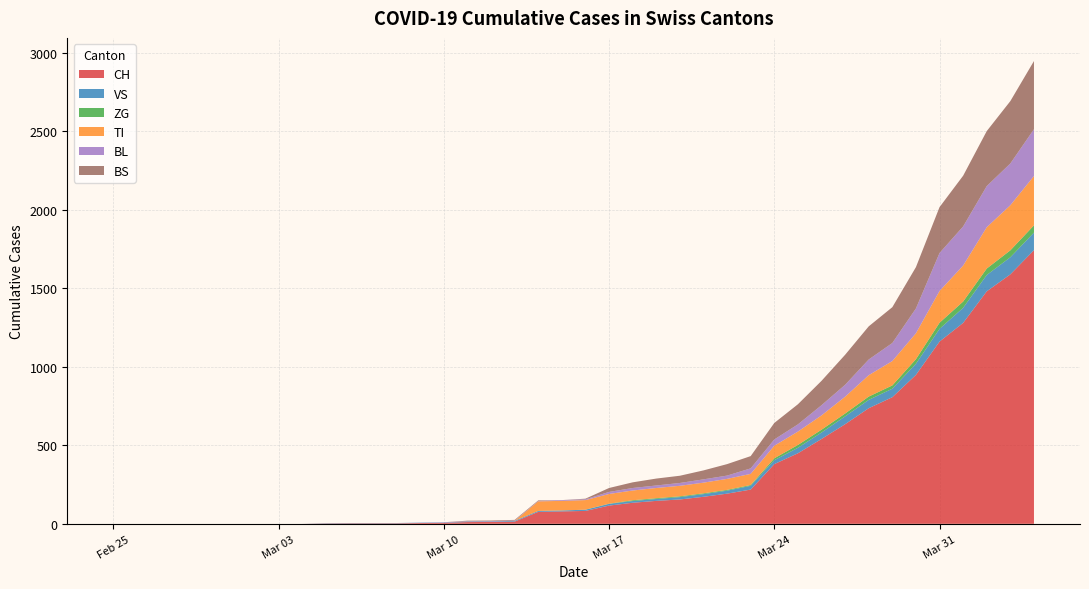

Reading left to right, list all the values displayed in this chart.

CH: 0	0	0	0	0	0	0	0	0	2	3	3	3	5	6	11	12	14	76	79	82	116	134	146	155	172	192	218	380	449	540	634	736	806	948	1160	1279	1480	1588	1742
VS: 0	0	0	0	0	0	0	0	0	2	2	2	2	2	2	3	3	5	6	6	8	11	11	12	15	17	19	24	25	35	41	50	53	54	71	81	96	104	109	112
ZG: 0	0	0	0	0	0	0	0	0	0	0	0	0	0	0	0	0	0	0	0	0	1	5	5	5	5	5	5	12	18	18	18	21	21	29	39	40	41	44	46
TI: 0	0	0	0	0	0	0	0	0	0	0	0	0	0	0	0	0	0	61	61	61	62	62	65	67	68	70	71	80	85	91	107	136	155	165	202	229	263	287	314
BL: 0	0	0	0	0	0	0	0	0	0	0	0	0	1	2	2	2	2	2	5	5	13	16	16	18	21	21	35	40	46	65	76	100	115	158	242	249	262	266	298
BS: 0	0	0	0	0	0	0	0	0	0	0	0	0	0	0	4	4	4	4	0	4	25	36	44	46	57	73	78	105	128	155	191	211	228	263	292	323	350	397	434